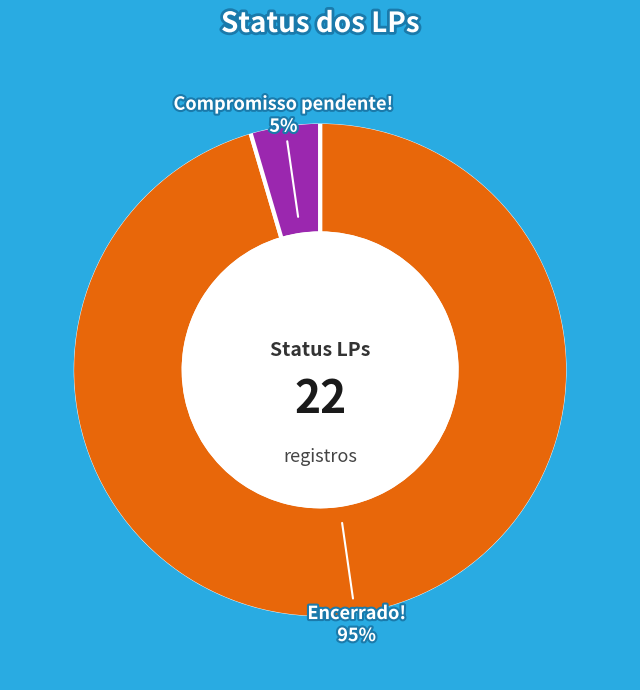

To the nearest percent, what is the average slice percentage?

50%